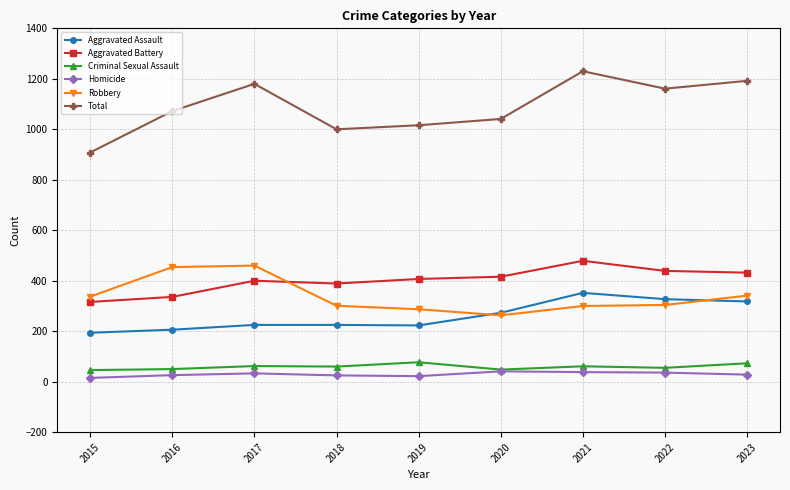

Which label corresponds to the largest value in the chart?

2021